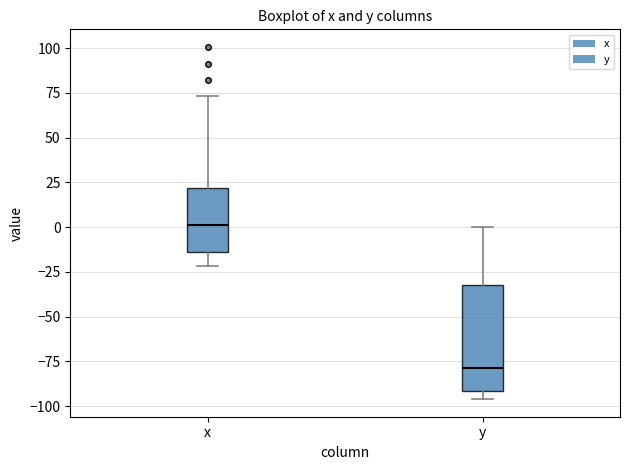

Where does the lower whisker of the box for x end on the y-axis? The values are not printed on the chart, so give them approximately, as read against the axis.

-20